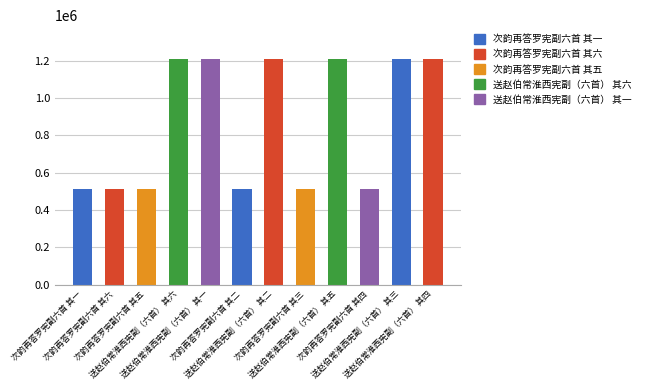

Where does the data first go above 1208879?

送赵伯常淮西宪副（六首） 其六